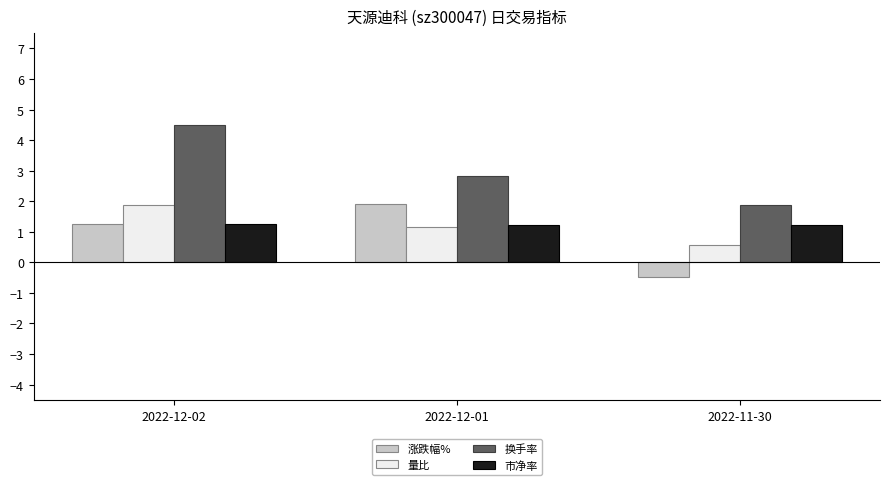

Count the number of data series in this chart.

4